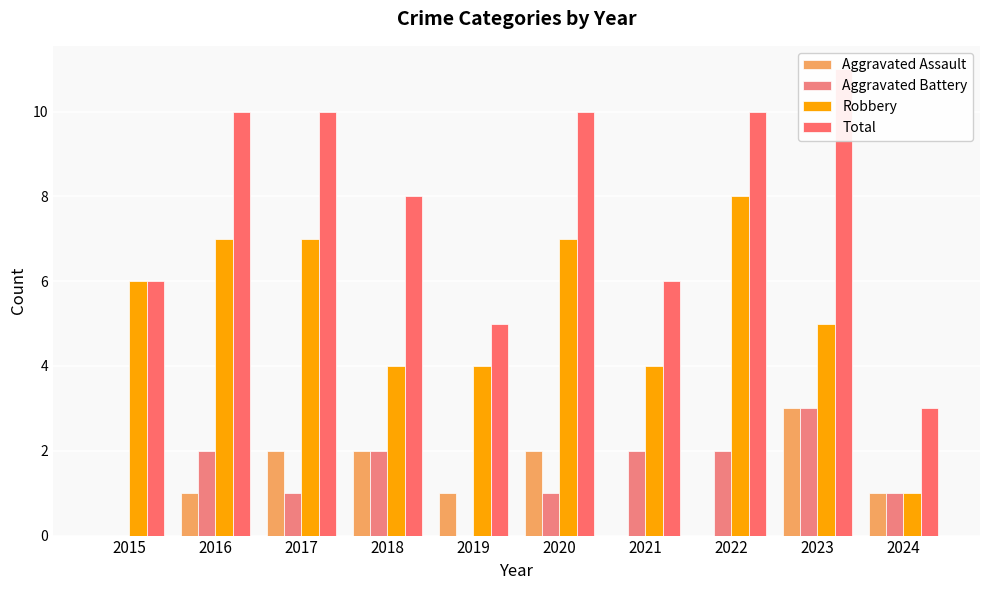

At which label does Robbery reach its peak?

2022